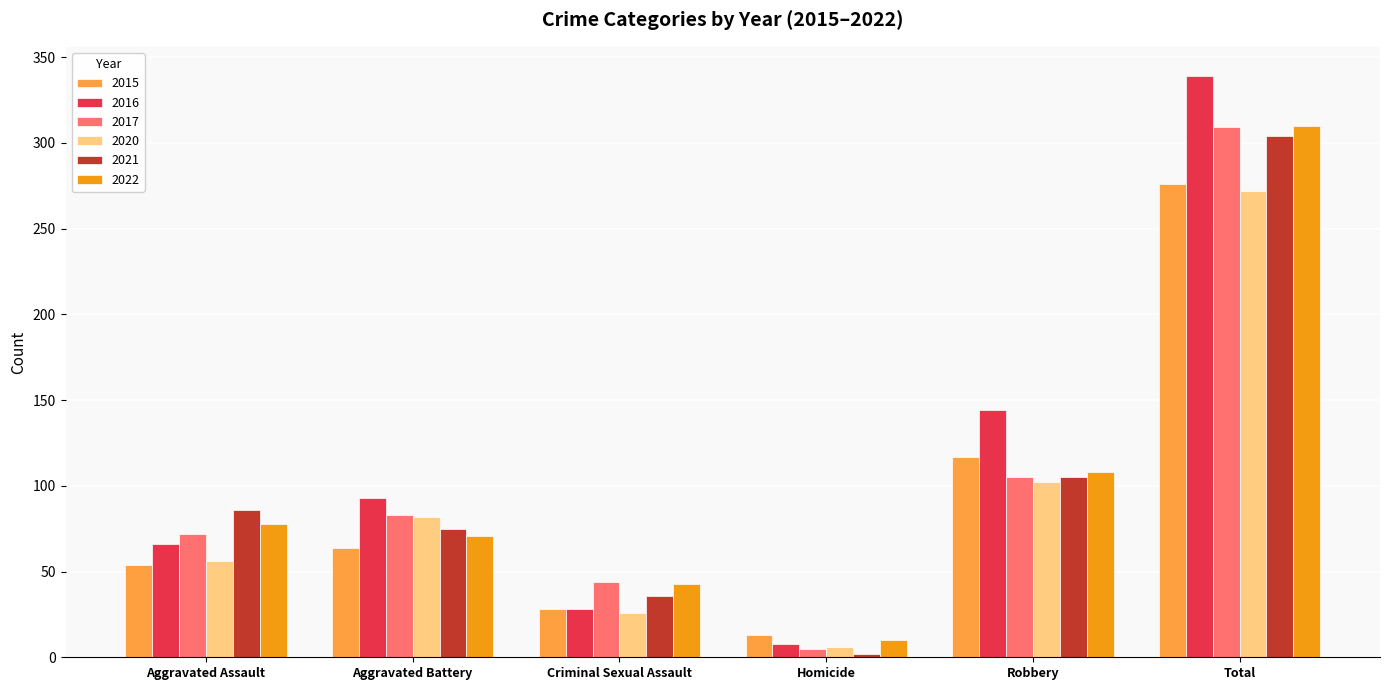

Which category has the lowest value across all series?

Homicide